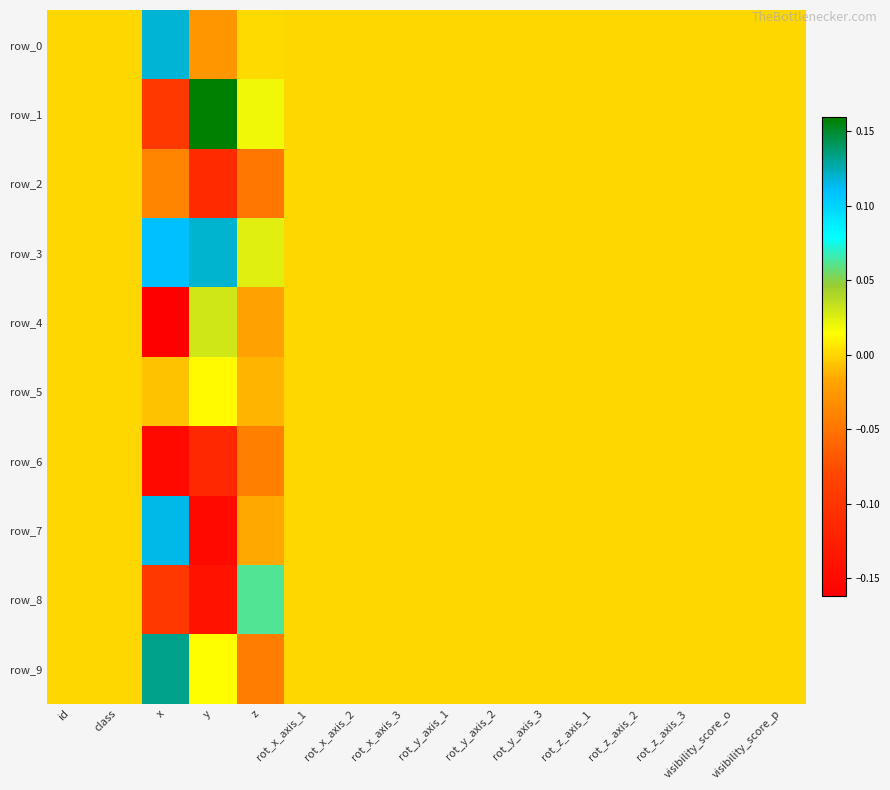

True or false: row_9 has a value of 0.0 at class.

True